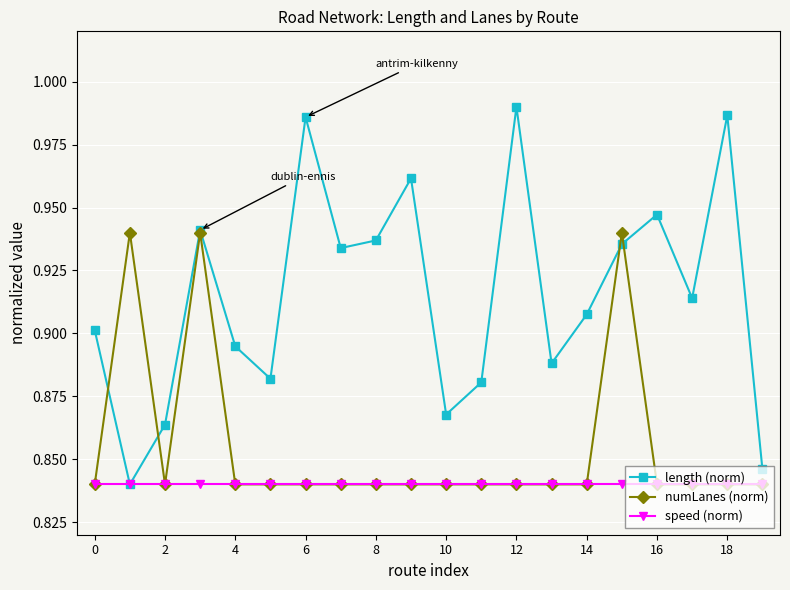

List the series in order of their overall mean, lowest first.

speed (norm), numLanes (norm), length (norm)